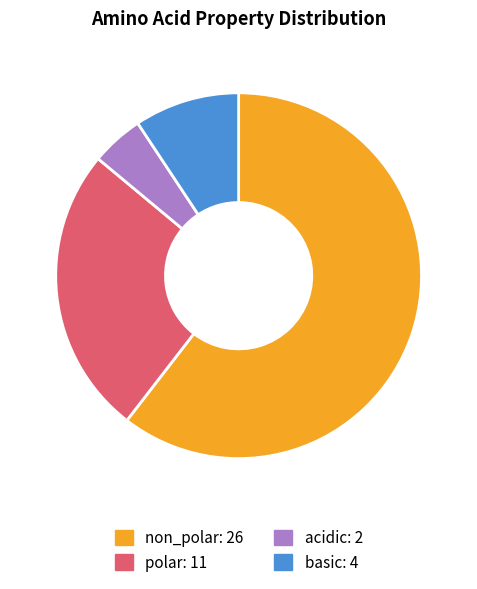

How many segments does this pie chart have?

4